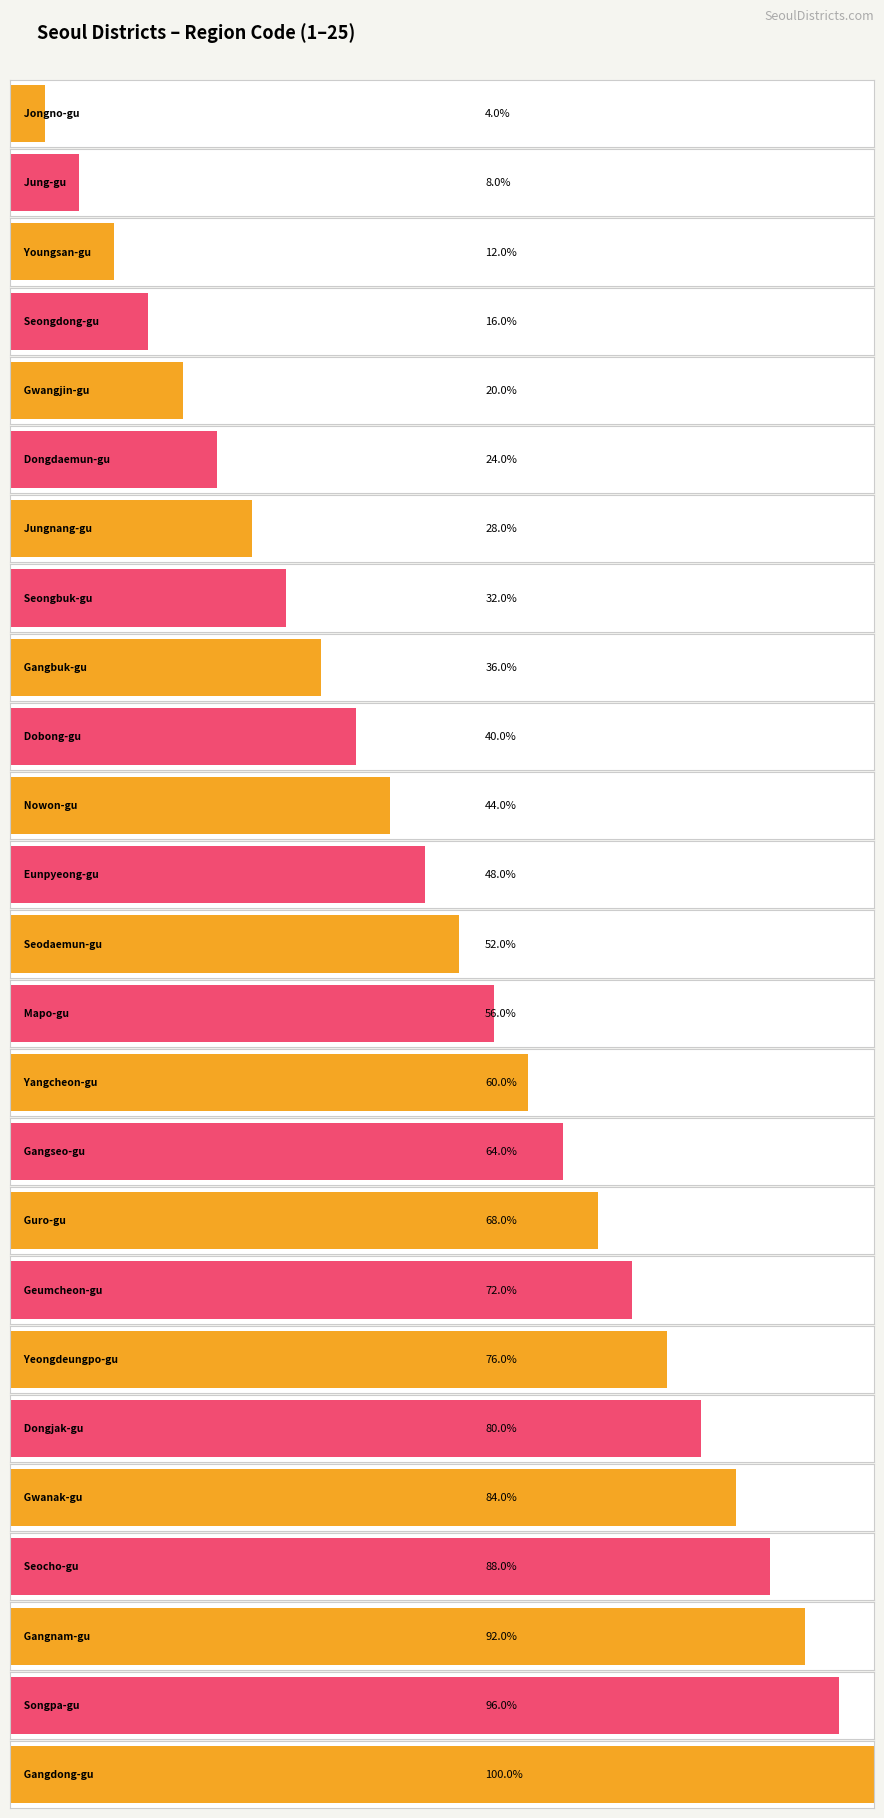

Is it true that the value at Guro-gu is 9?

False